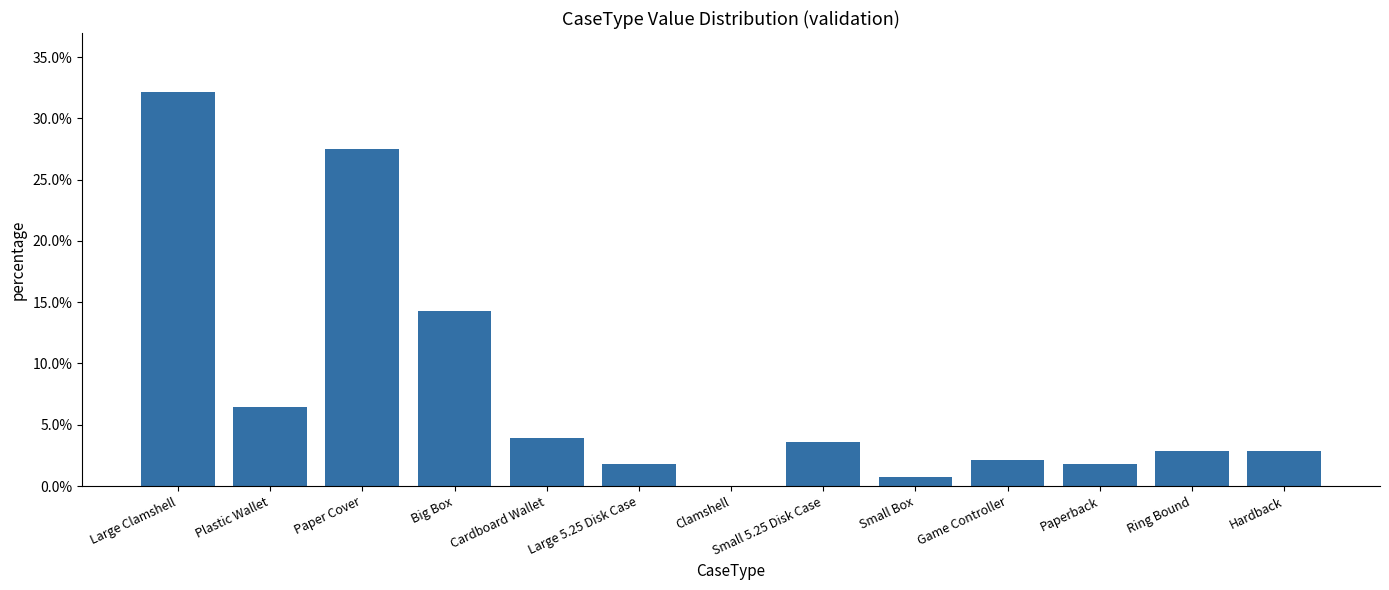

Approximately how many times larger is the value at Cardboard Wallet compared to Game Controller?

1.8